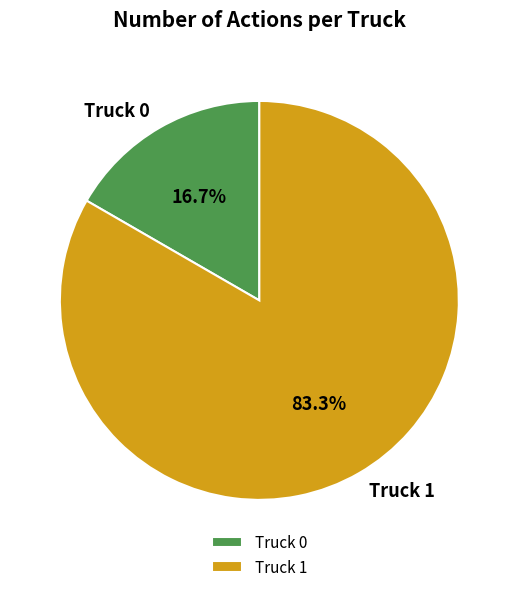

How many slices are in this pie chart?

2